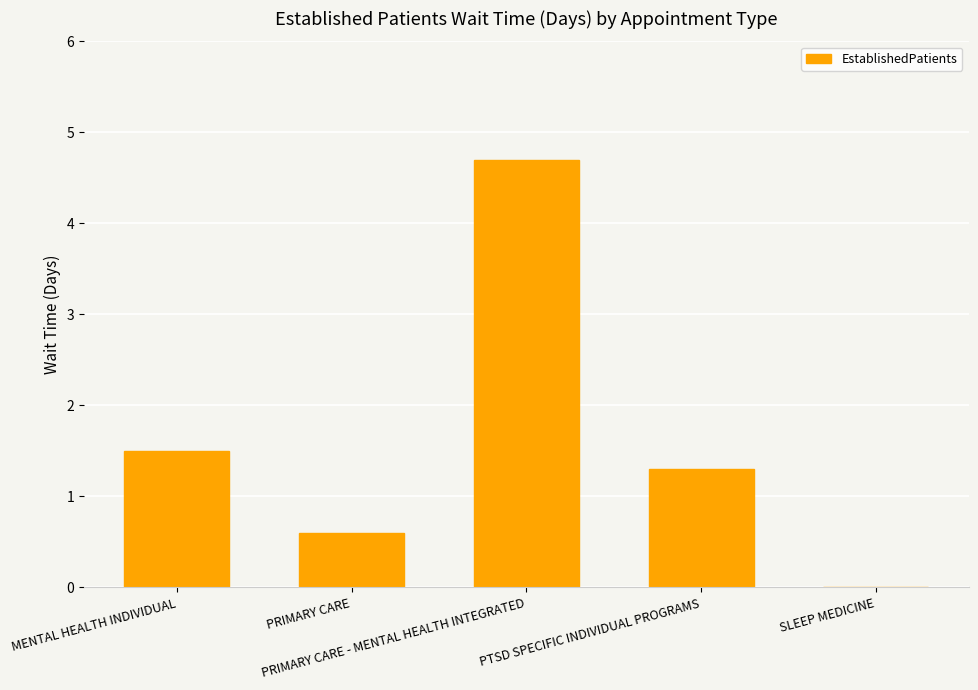

What is the sum of all values?

8.1